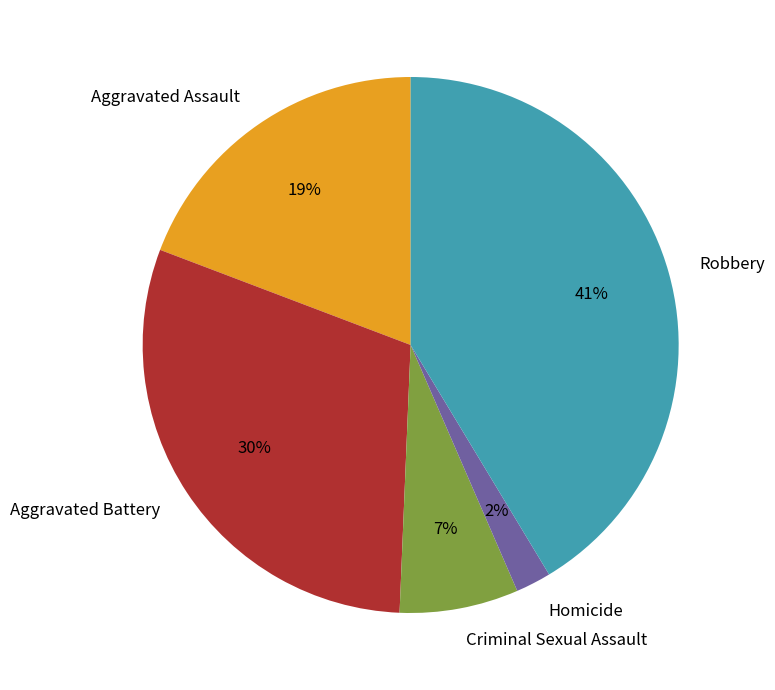

Is it true that Aggravated Battery is 30% of the pie?

True